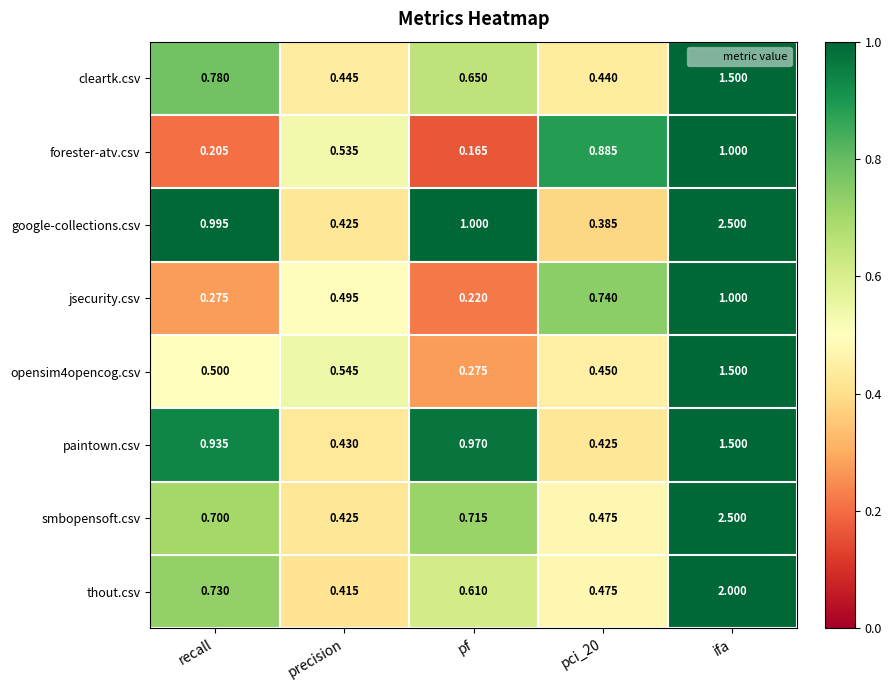

Which series changed the most between recall and pci_20?

forester-atv.csv